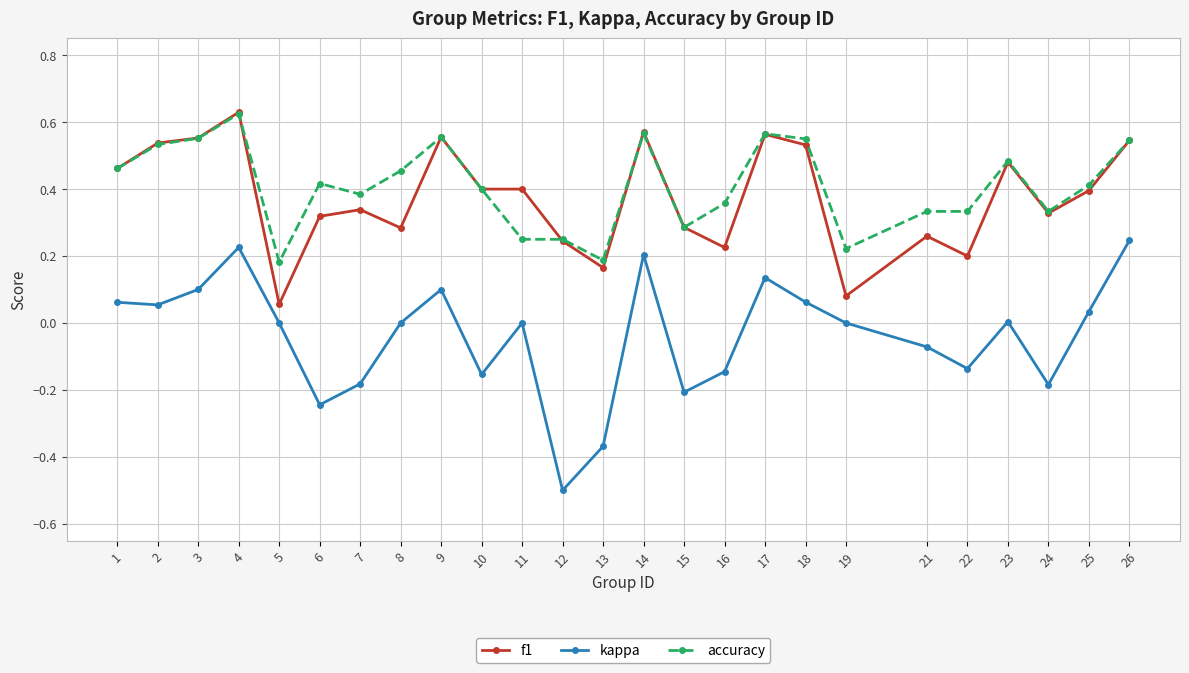

What is the total value across all series at 4?

1.5